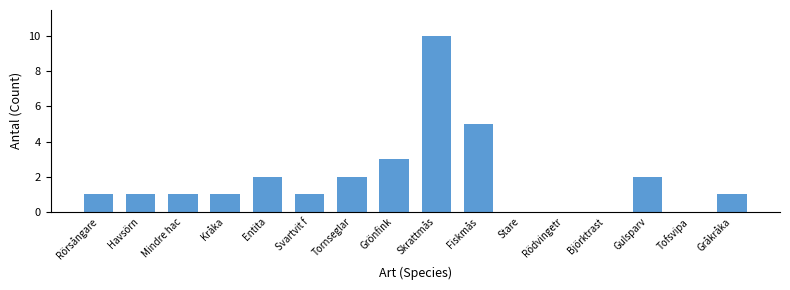

True or false: the data shows 1 at Kråka.

True